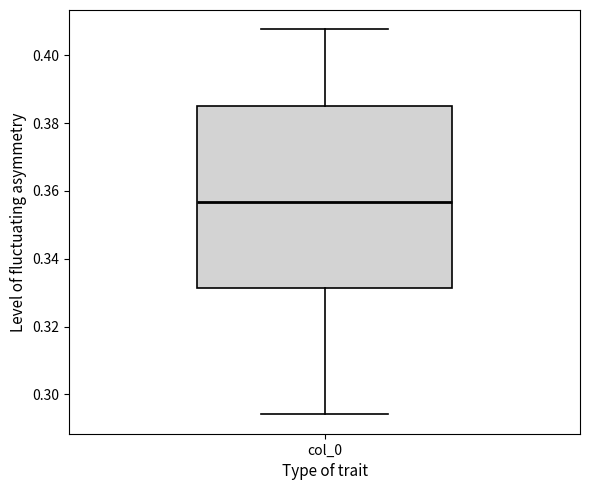

Where does the upper whisker of the box for col_0 end on the y-axis? The values are not printed on the chart, so give them approximately, as read against the axis.

0.408